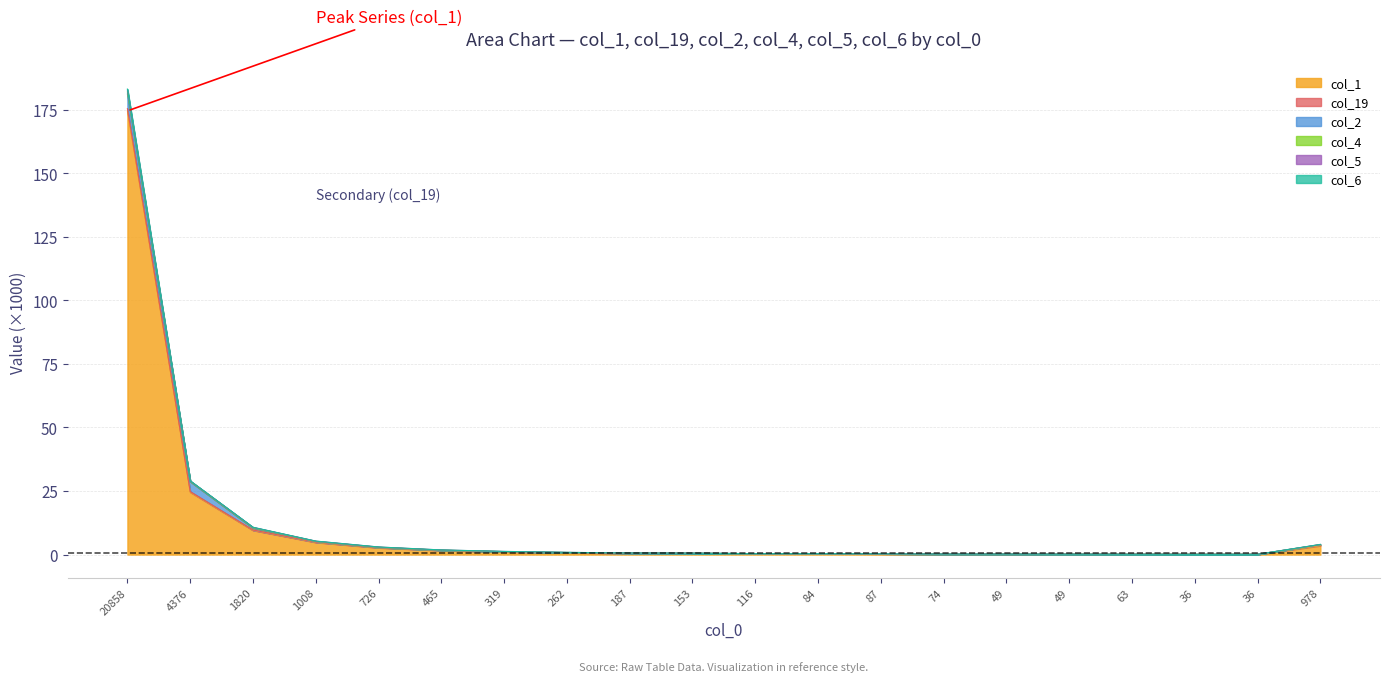

Does the chart display data point markers on the line(s)?

No